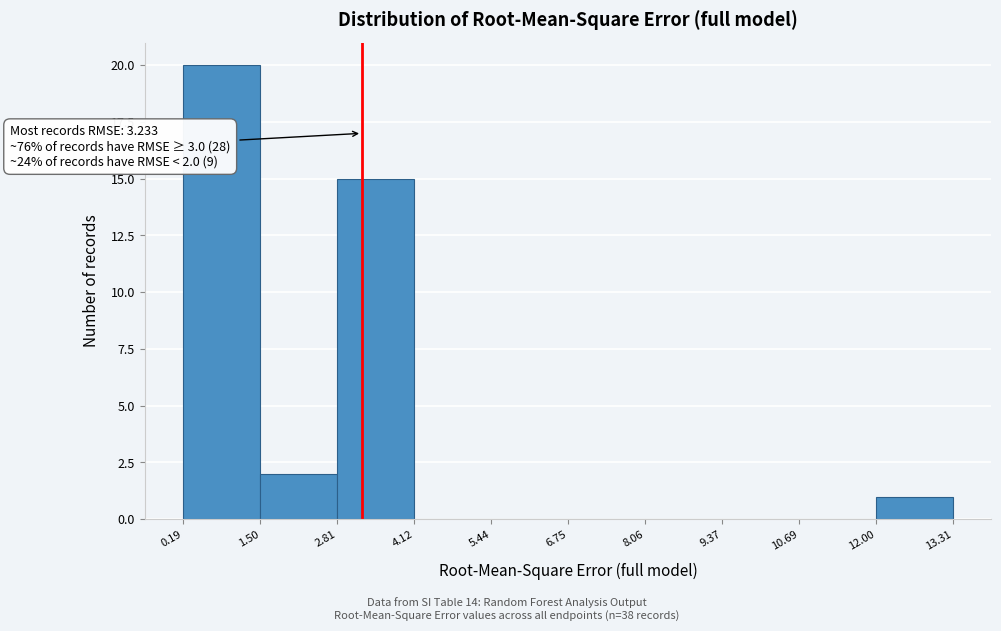

Over which range of the x-axis is the bar tallest?

0.19 to 1.50